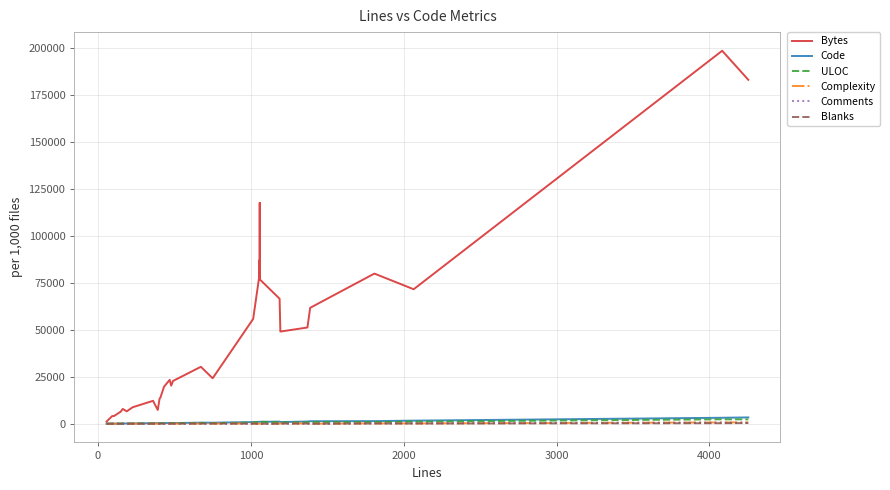

Does the chart display data point markers on the line(s)?

No